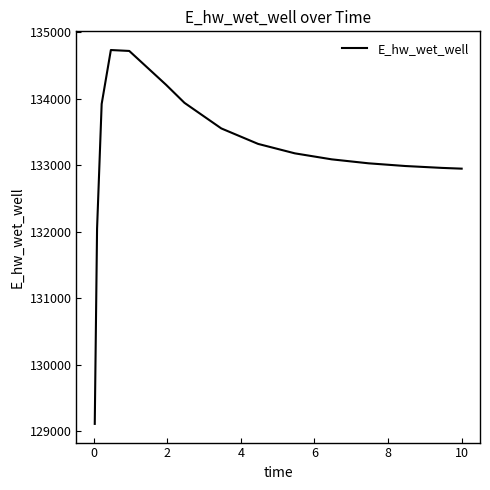

What is the difference between the maximum and minimum values?

5624.8